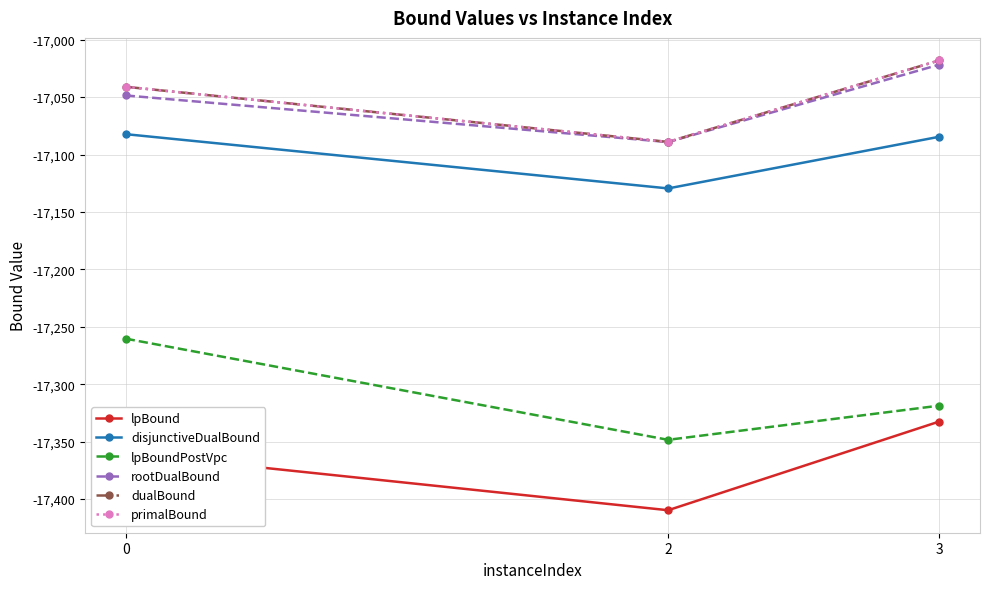

Is this an area chart (filled region under the line)?

No